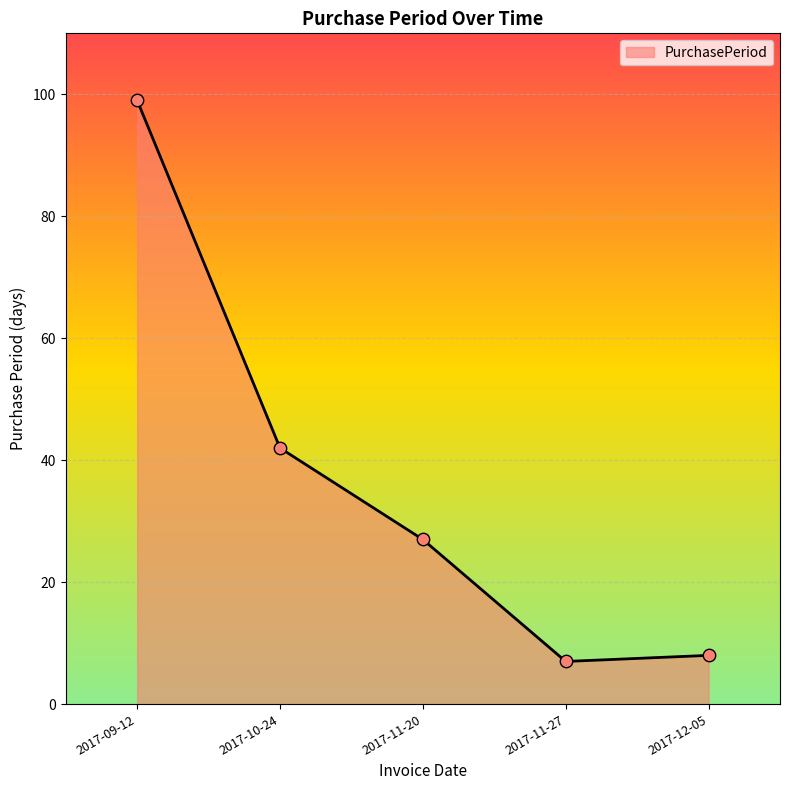

Which has a higher value, 2017-10-24 or 2017-11-27?

2017-10-24